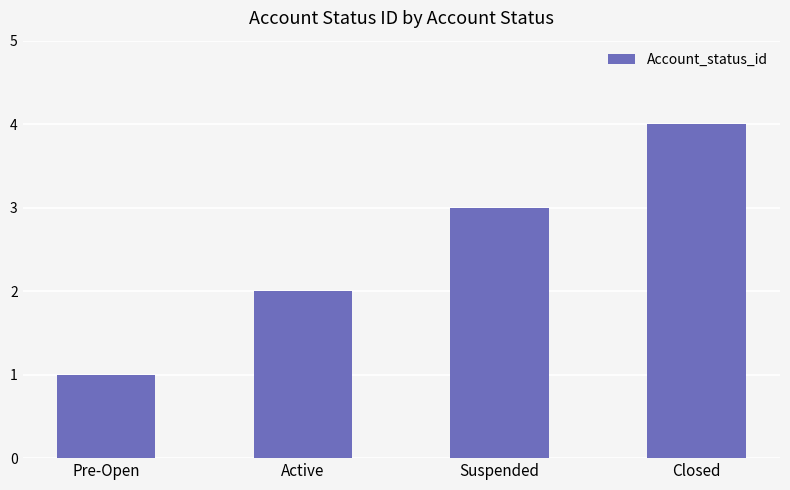

Which category has the lowest value across all series?

Pre-Open